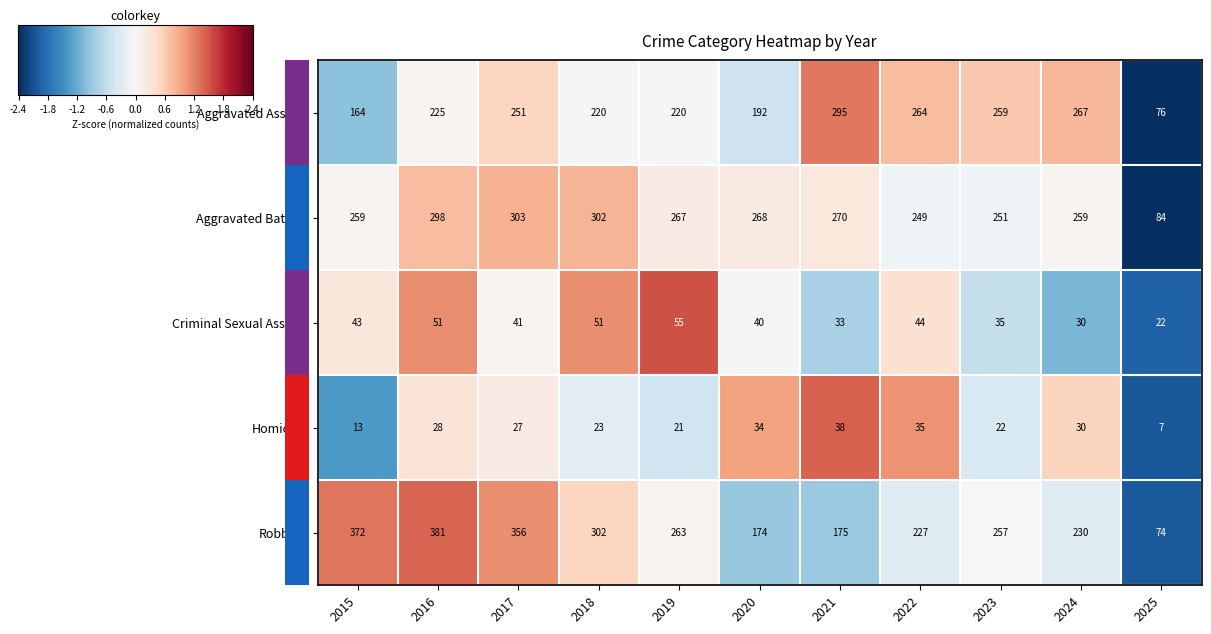

True or false: Aggravated Battery has a value of 140 at 2025.

False